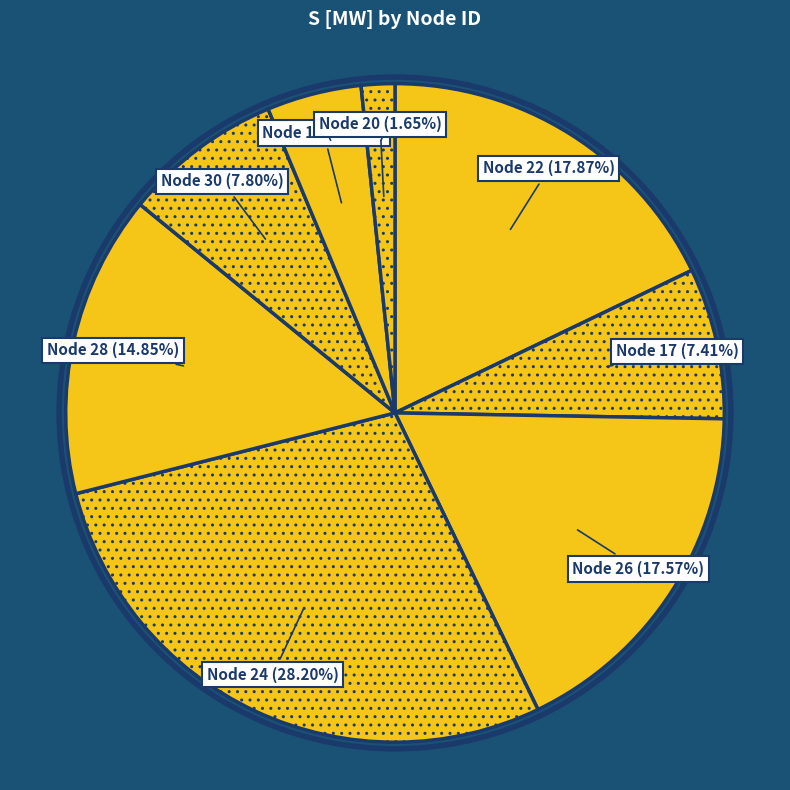

What is the largest slice in the pie chart?

Node 24